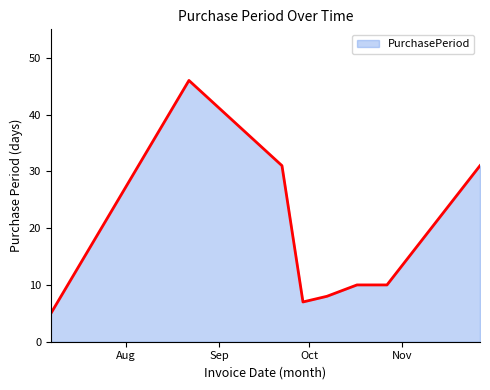

Does the chart have visible grid lines?

No